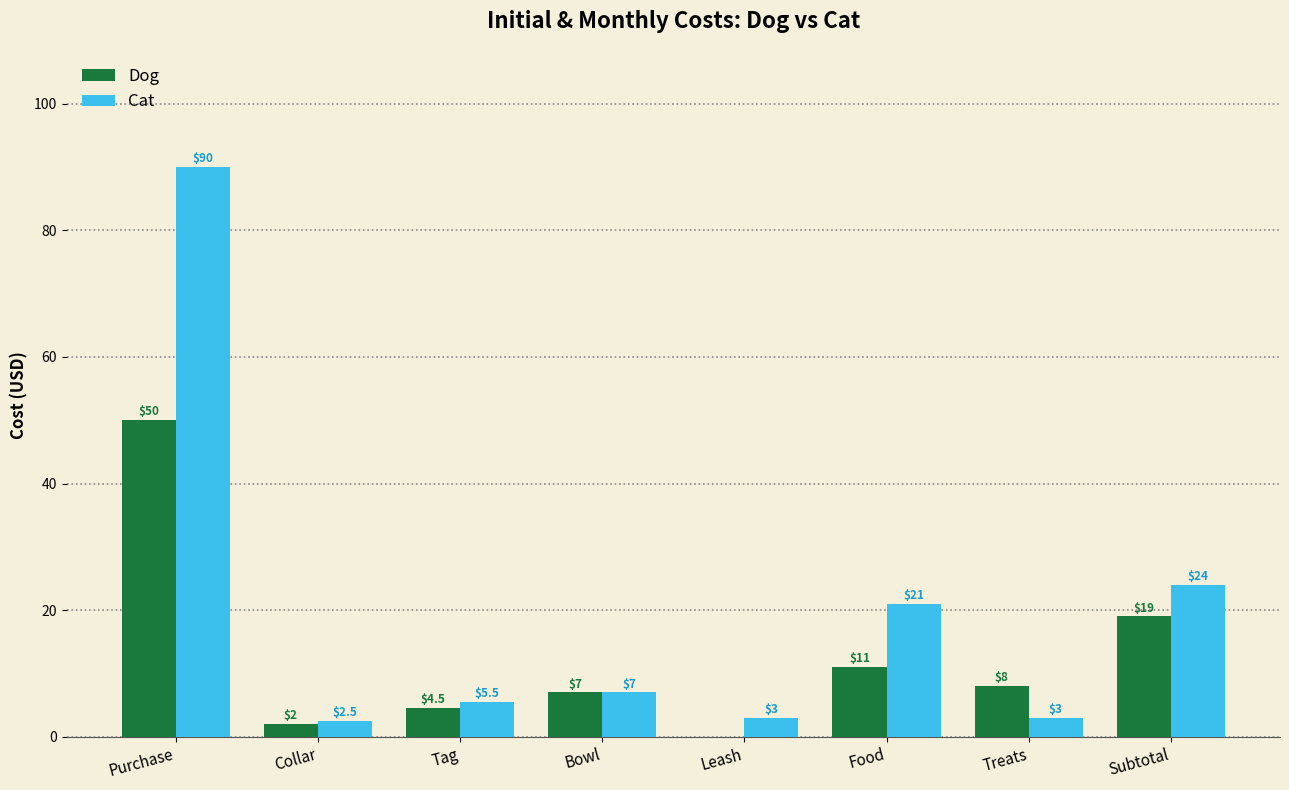

What are all the series names shown in the legend?

Dog, Cat